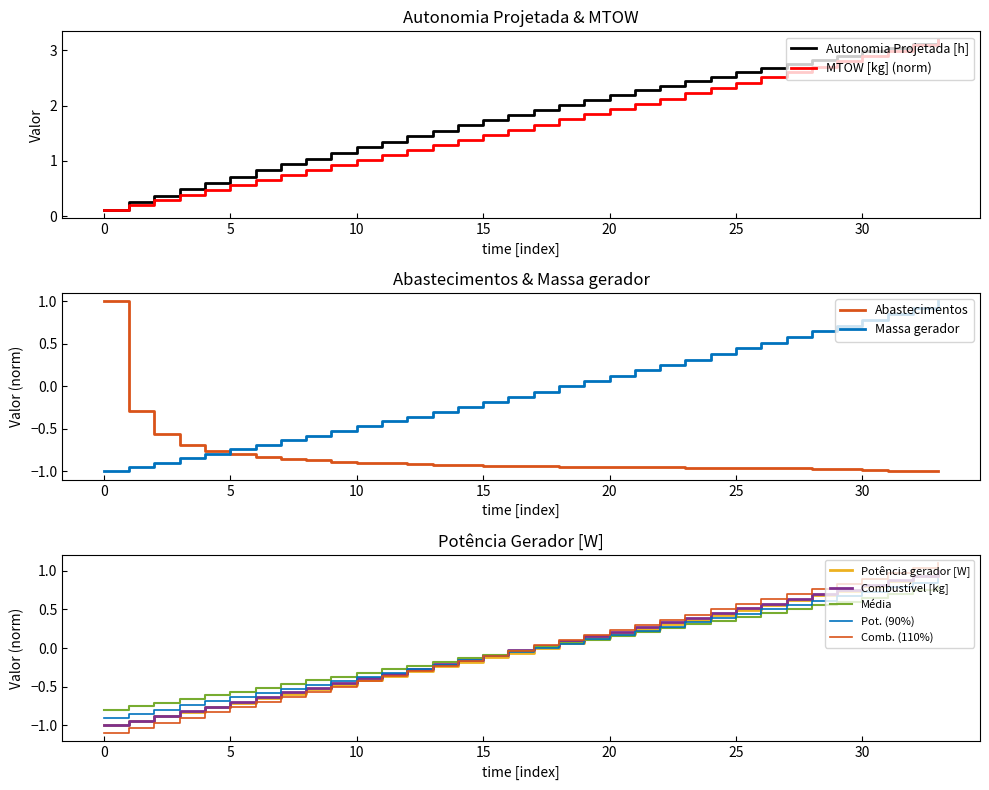

At which category does the chart reach its peak across all series?

33